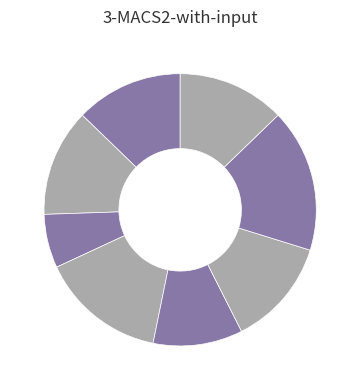

How many segments does this pie chart have?

8